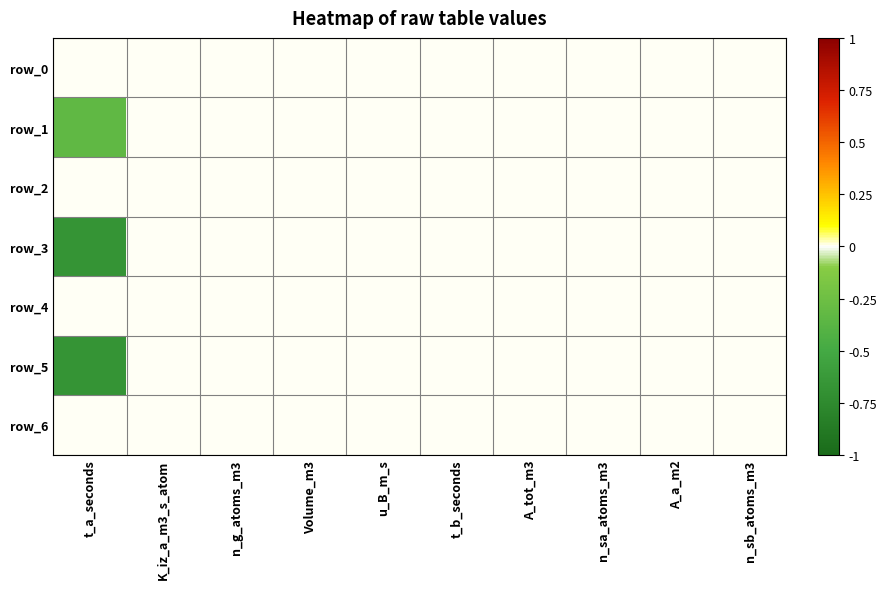

Reading left to right, extract all data points from this chart.

row_0: 0.0	0.0	0.0	0.0	0.0	0.0	0.0	0.0	0.0	0.0
row_1: -0.3	0.0	0.0	0.0	0.0	0.0	0.0	0.0	0.0	0.0
row_2: 0.0	0.0	0.0	0.0	0.0	0.0	0.0	0.0	0.0	0.0
row_3: -0.7	0.0	0.0	0.0	0.0	0.0	0.0	0.0	0.0	0.0
row_4: 0.0	0.0	0.0	0.0	0.0	0.0	0.0	0.0	0.0	0.0
row_5: -0.7	0.0	0.0	0.0	0.0	0.0	0.0	0.0	0.0	0.0
row_6: 0.0	0.0	0.0	0.0	0.0	0.0	0.0	0.0	0.0	0.0